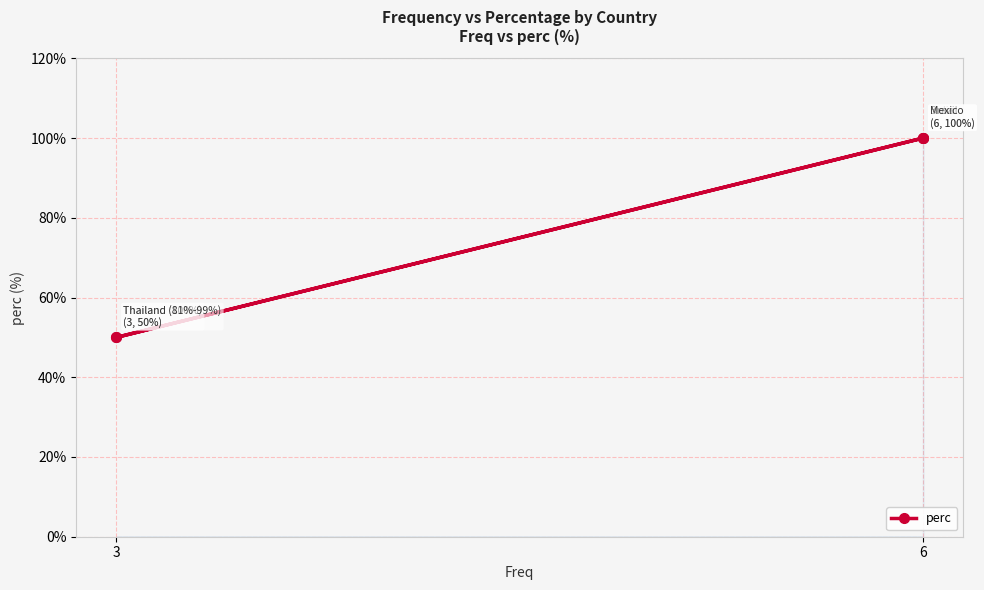

Is it true that the value at 6 is 45?

False